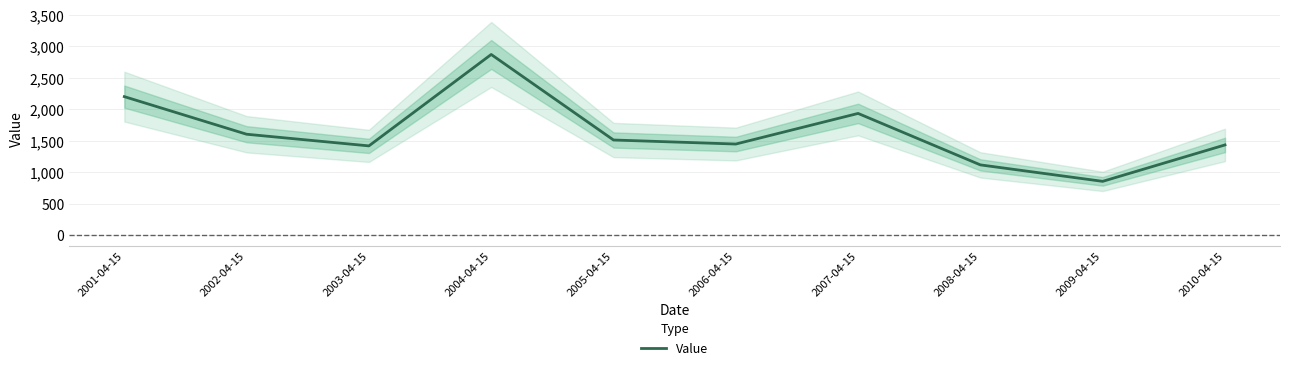

Which has a higher value, 2008-04-15 or 2005-04-15?

2005-04-15